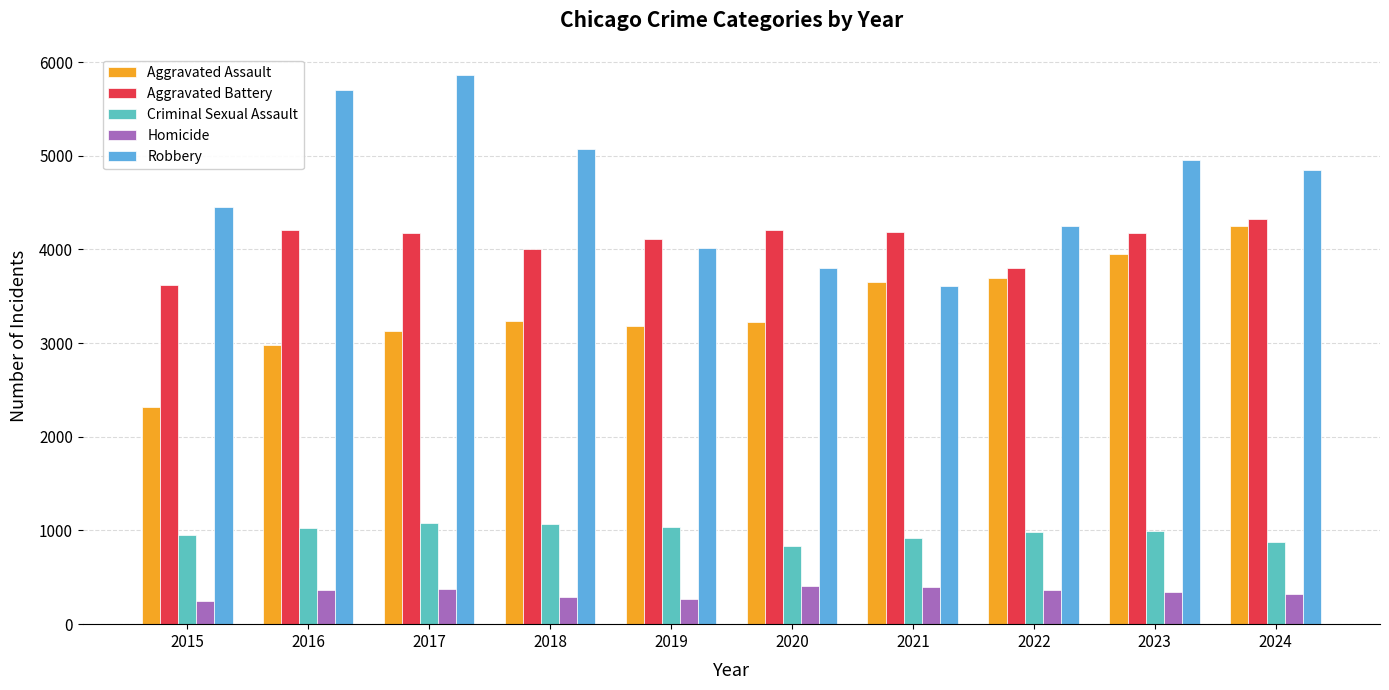

Which series has the largest total across all categories?

Robbery